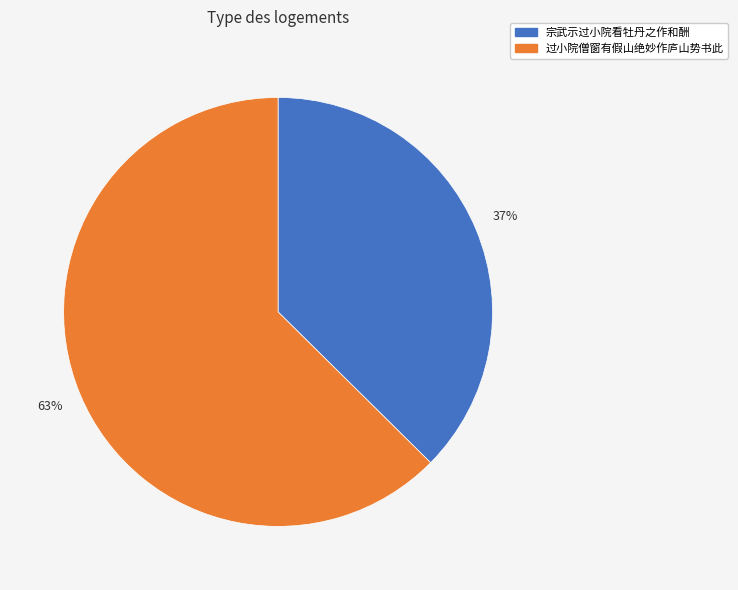

How many segments does this pie chart have?

2